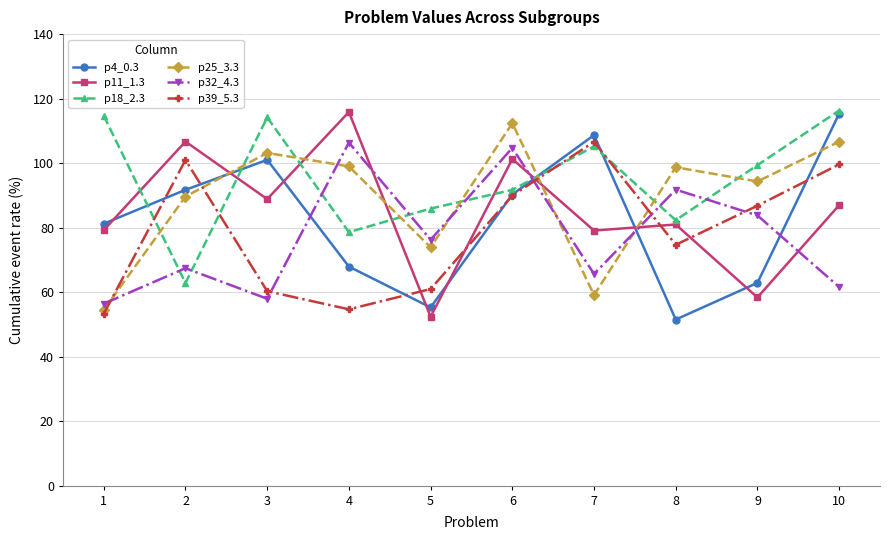

After their last crossing, which series has the higher values: p18_2.3 or p25_3.3?

p18_2.3